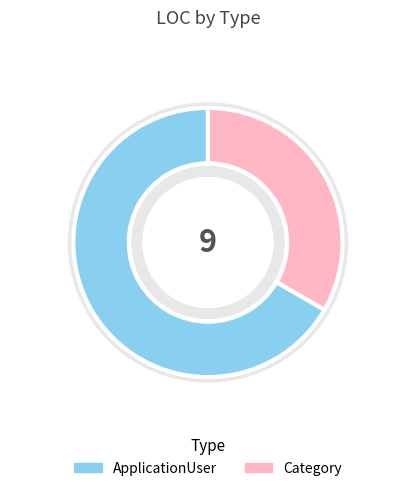

Between ApplicationUser and Category, which is larger?

ApplicationUser